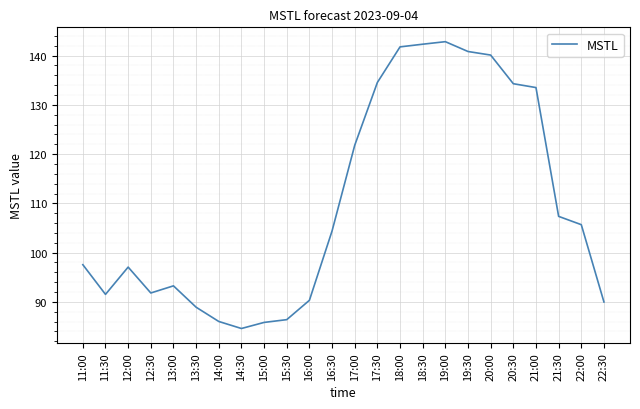

What position from the left is 16:30?

12